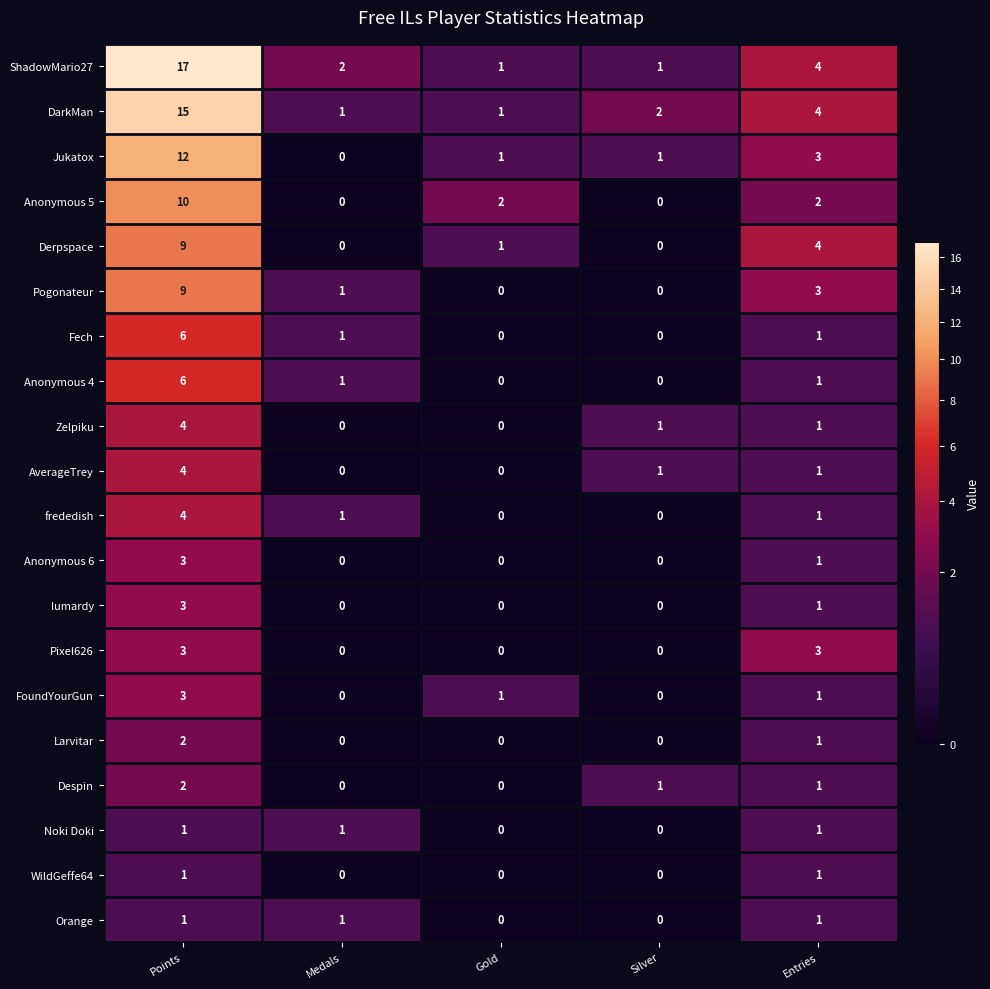

What is the difference between the maximum and minimum values in the ShadowMario27 series?

16